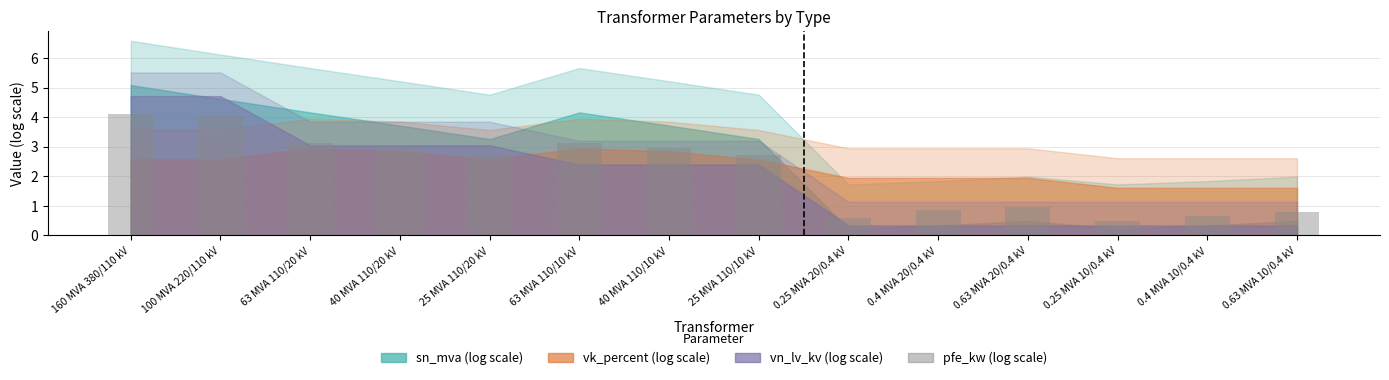

At which label does the data first exceed 2?

160 MVA 380/110 kV